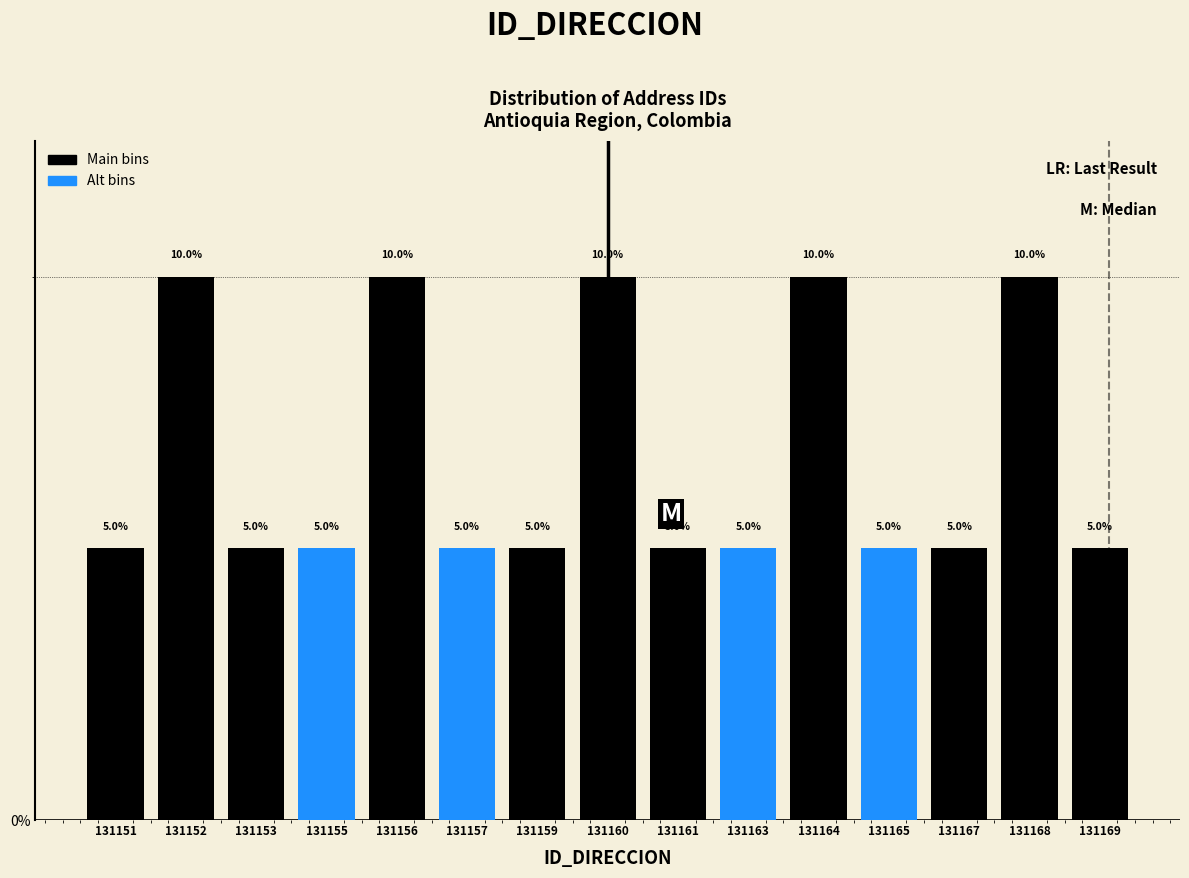

Reading left to right, transcribe all the data shown in this chart.

131151=5	131152=10	131153=5	131155=5	131156=10	131157=5	131159=5	131160=10	131161=5	131163=5	131164=10	131165=5	131167=5	131168=10	131169=5